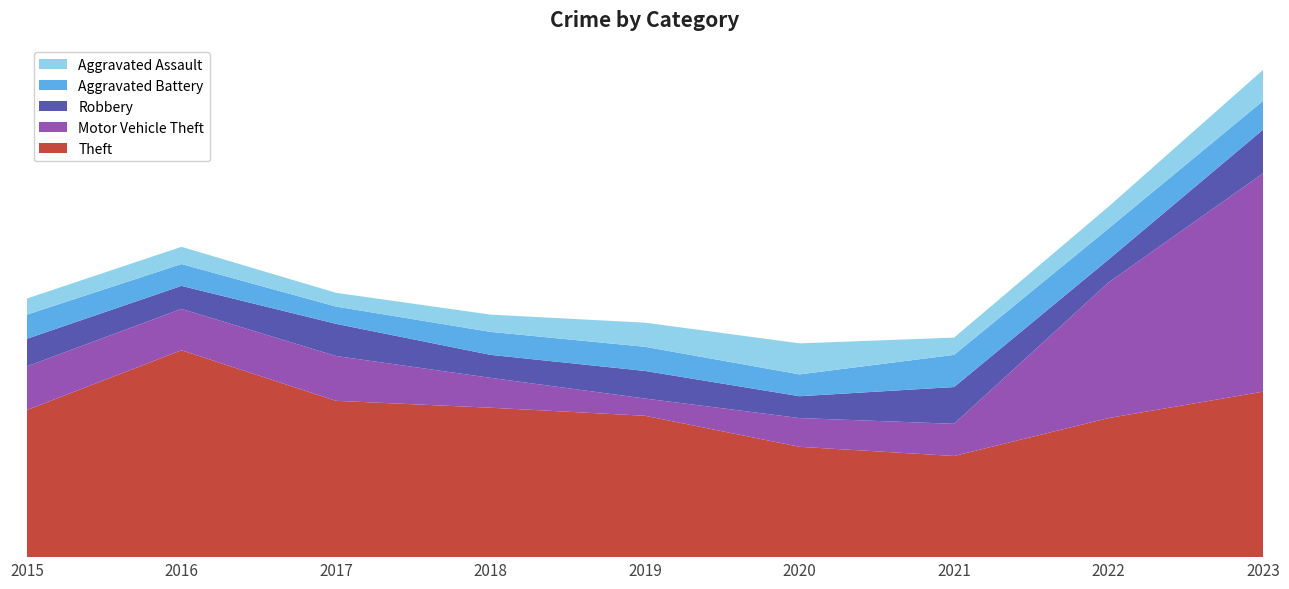

Reading left to right, what are all the values shown in this chart?

Theft: 2015=128	2016=180	2017=136	2018=130	2019=123	2020=96	2021=88	2022=121	2023=144
Motor Vehicle Theft: 2015=38	2016=36	2017=39	2018=26	2019=15	2020=25	2021=28	2022=118	2023=190
Robbery: 2015=24	2016=20	2017=28	2018=20	2019=24	2020=19	2021=32	2022=20	2023=38
Aggravated Battery: 2015=21	2016=19	2017=15	2018=20	2019=21	2020=19	2021=28	2022=27	2023=25
Aggravated Assault: 2015=14	2016=15	2017=12	2018=15	2019=21	2020=27	2021=15	2022=19	2023=27